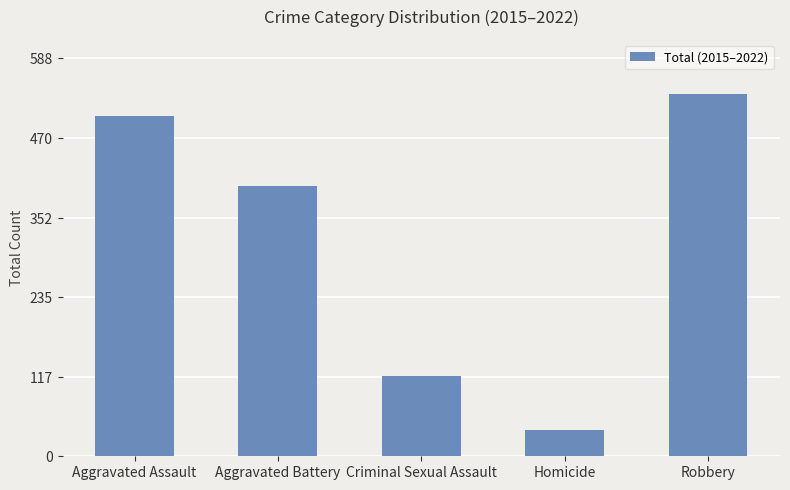

Reading left to right, what are all the values shown in this chart?

Aggravated Assault=503	Aggravated Battery=400	Criminal Sexual Assault=119	Homicide=39	Robbery=535